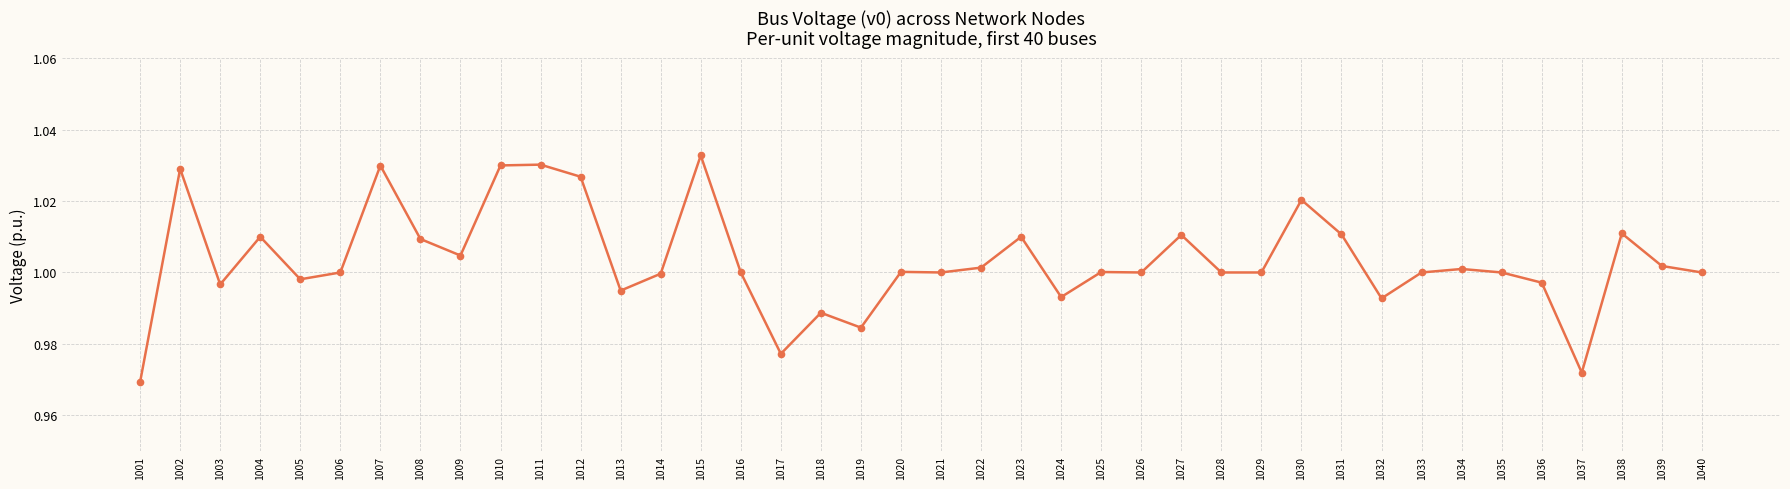

What is the sum of the values at 1014 and 1001?

2.0